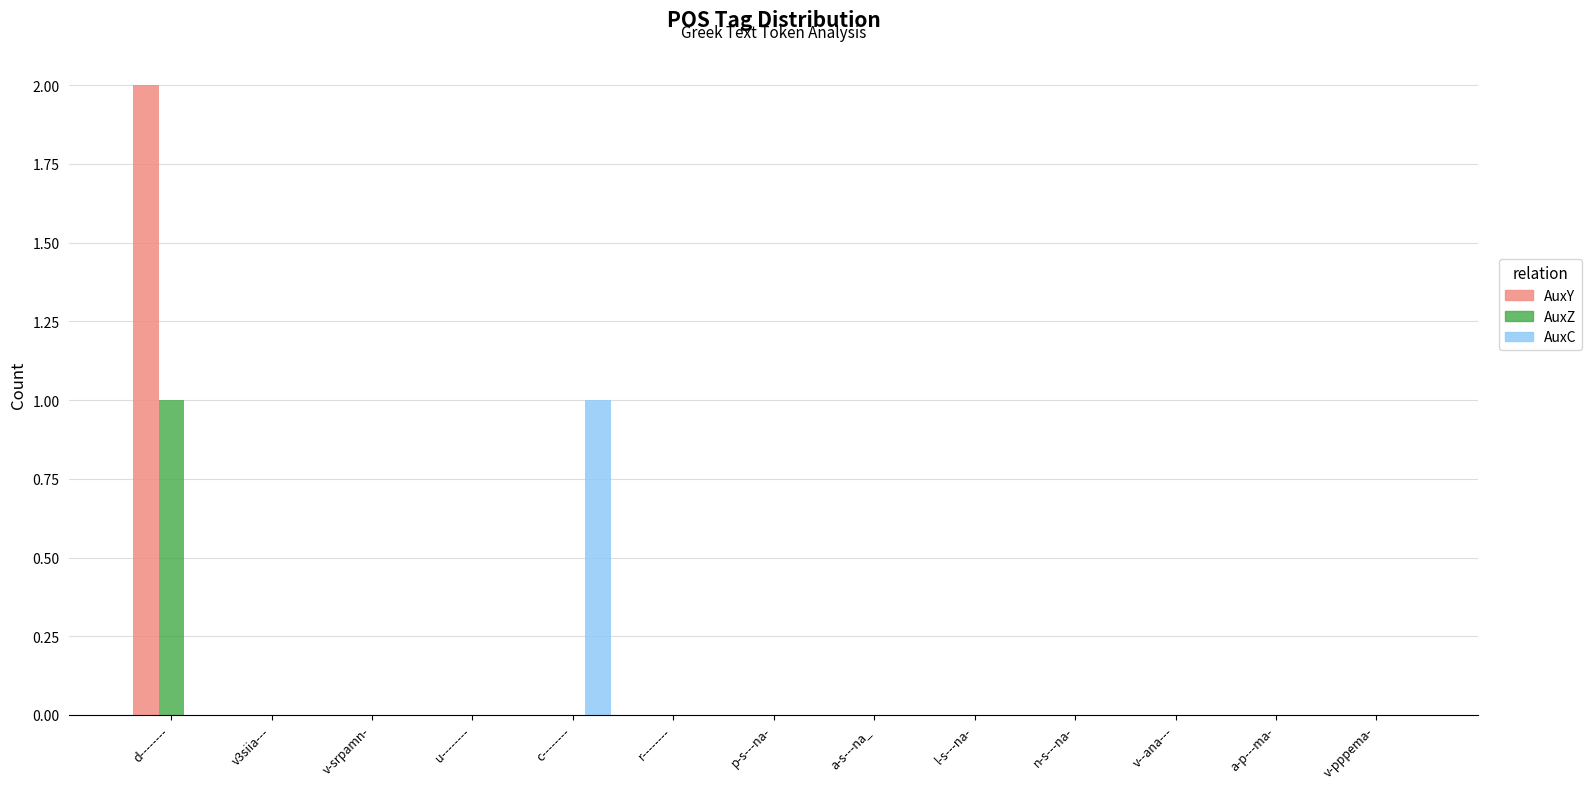

The AuxC series shows 2 at c--------. True or false?

False